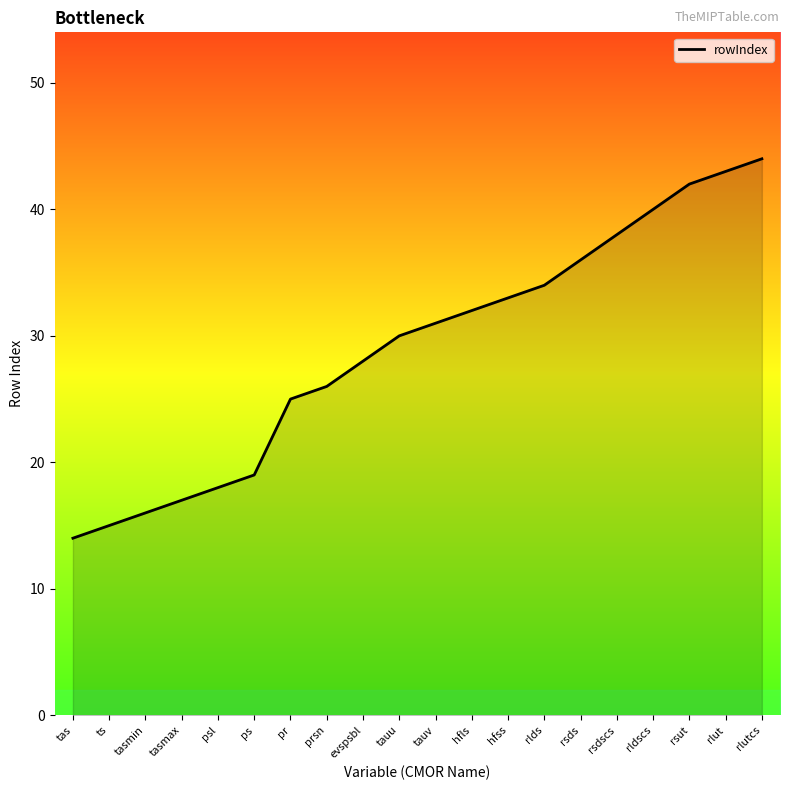

Reading left to right, extract all data points from this chart.

tas=14	ts=15	tasmin=16	tasmax=17	psl=18	ps=19	pr=25	prsn=26	evspsbl=28	tauu=30	tauv=31	hfls=32	hfss=33	rlds=34	rsds=36	rsdscs=38	rldscs=40	rsut=42	rlut=43	rlutcs=44